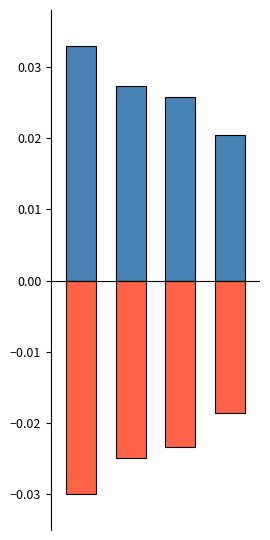

True or false: credit has a value of 0.0 at 1.

True